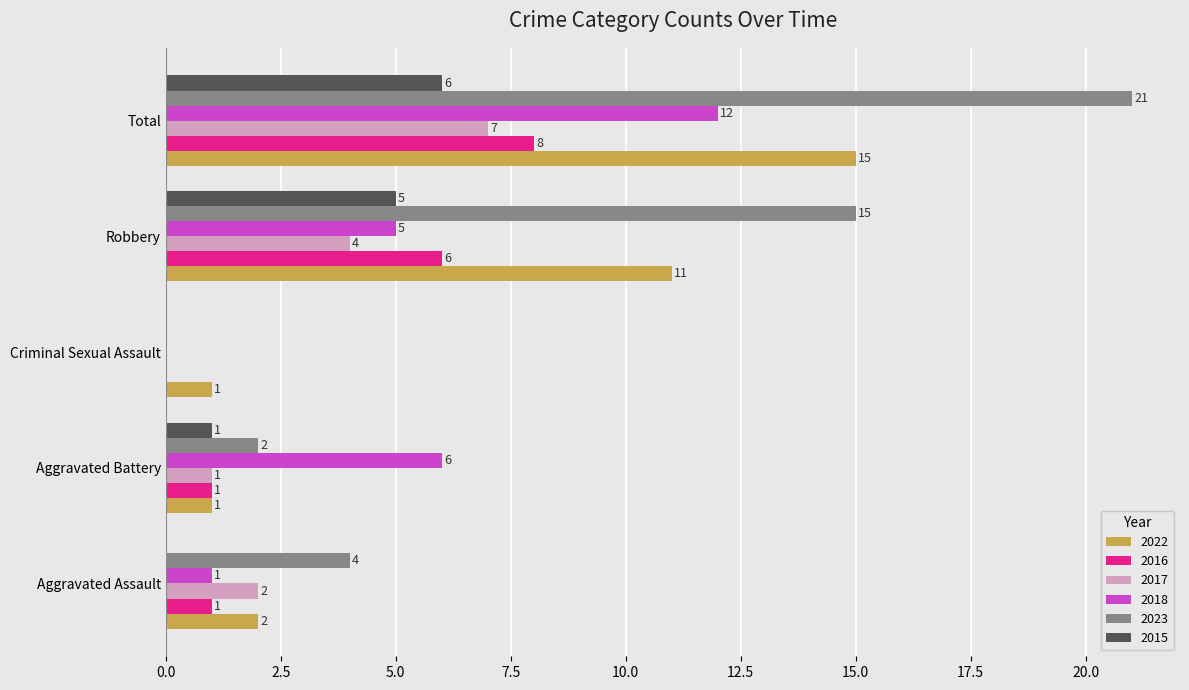

Is the value of 2017 at Total greater than the value of 2023 at Aggravated Assault?

Yes